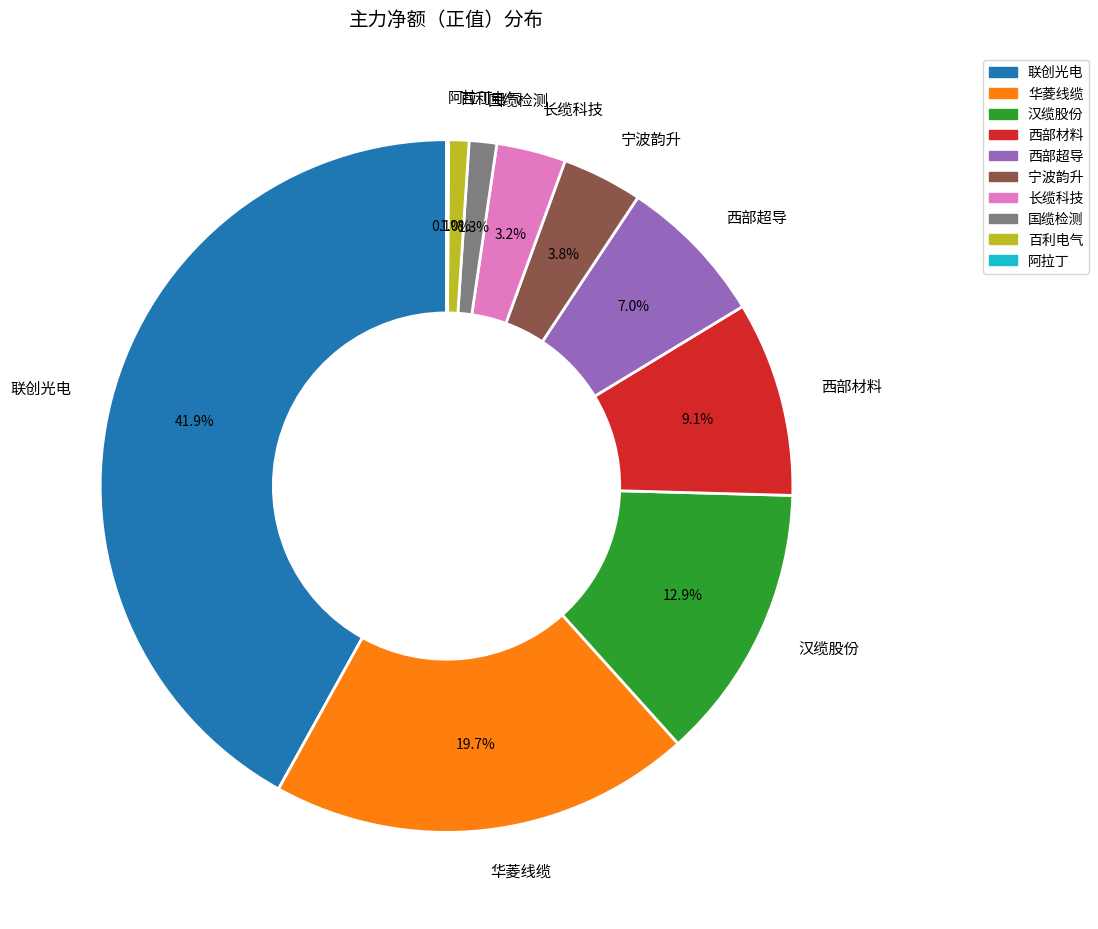

To the nearest percent, what is the difference between the largest and smallest slice percentages?

42%